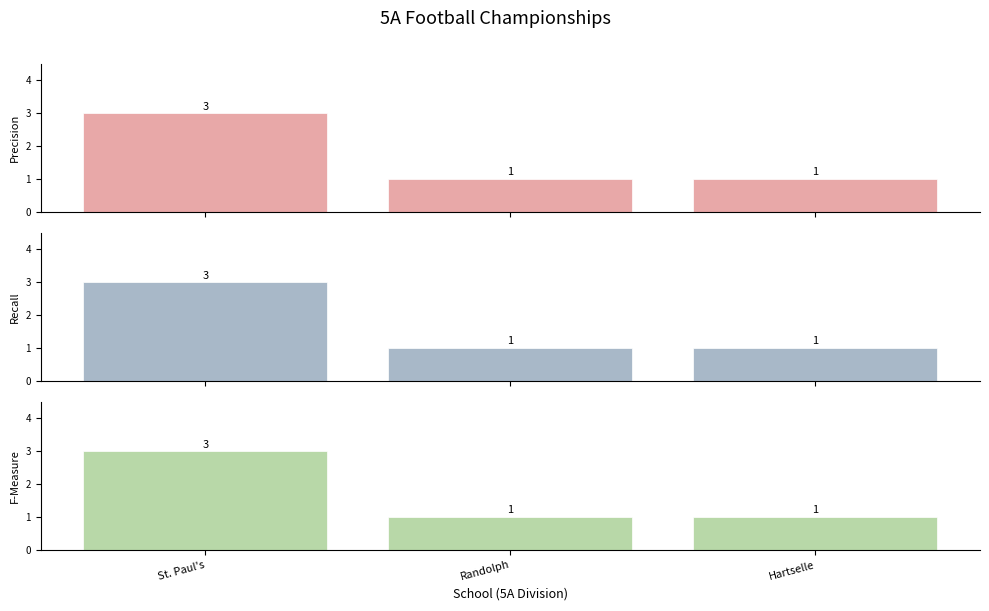

Reading left to right, extract all data points from this chart.

Precision: St. Paul's=3	Randolph=1	Hartselle=1
Recall: St. Paul's=3	Randolph=1	Hartselle=1
F-Measure: St. Paul's=3	Randolph=1	Hartselle=1